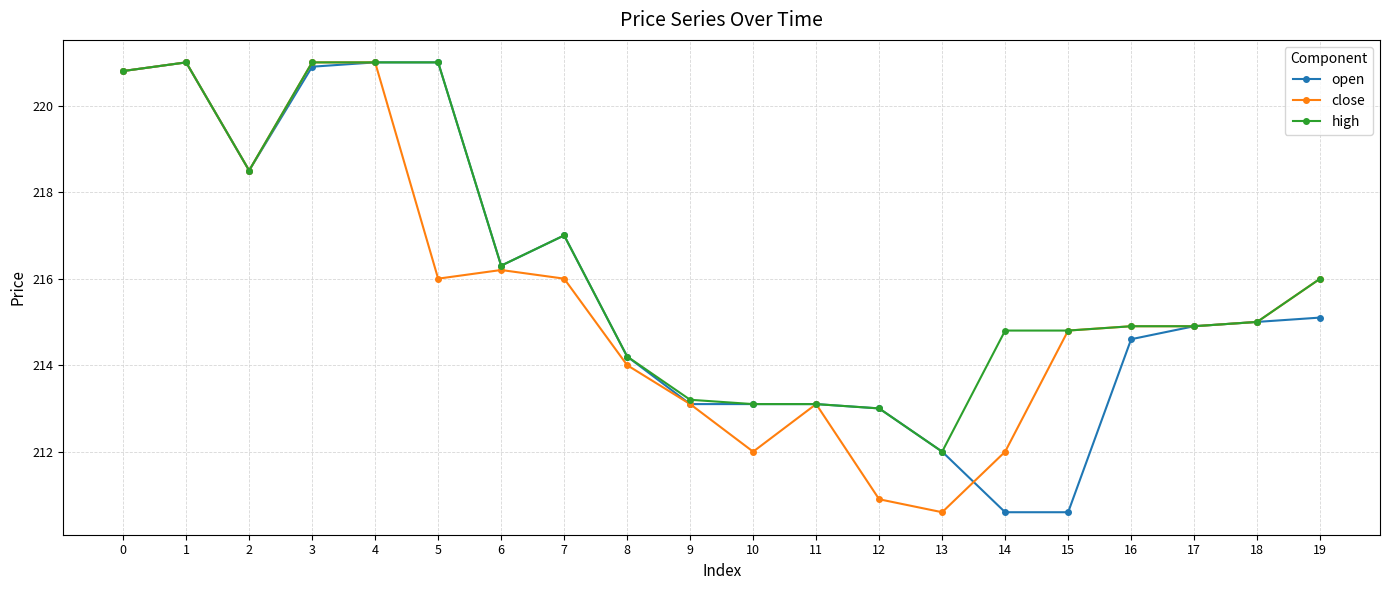

What is the average value of the high series?

216.3